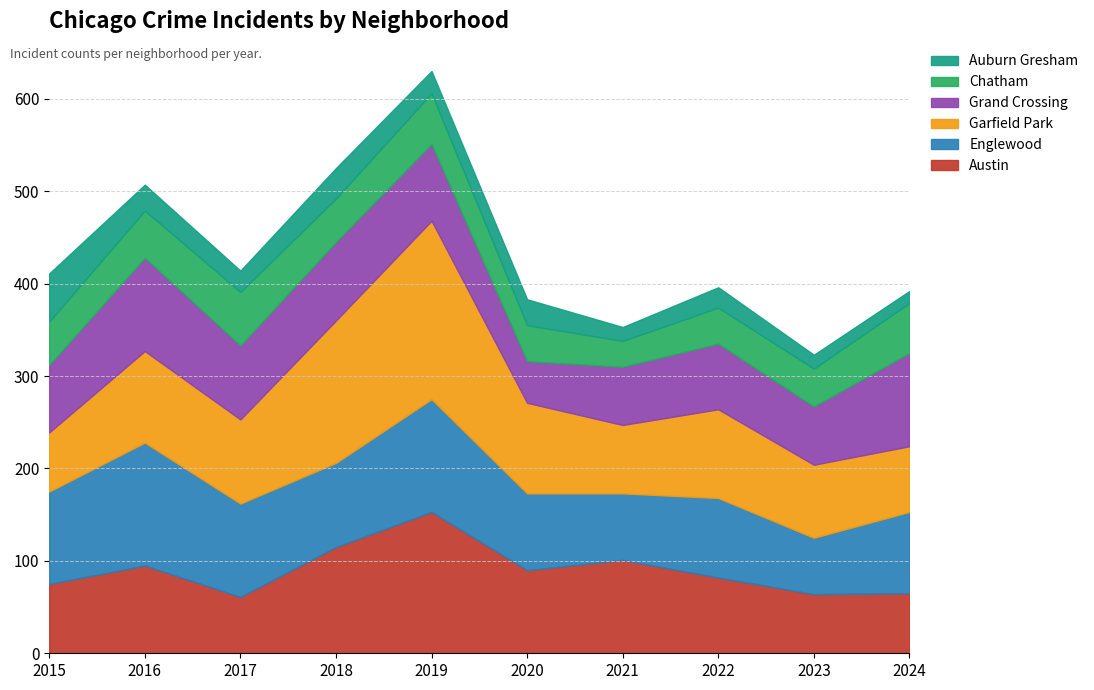

How many data points in Austin are above 90?

4